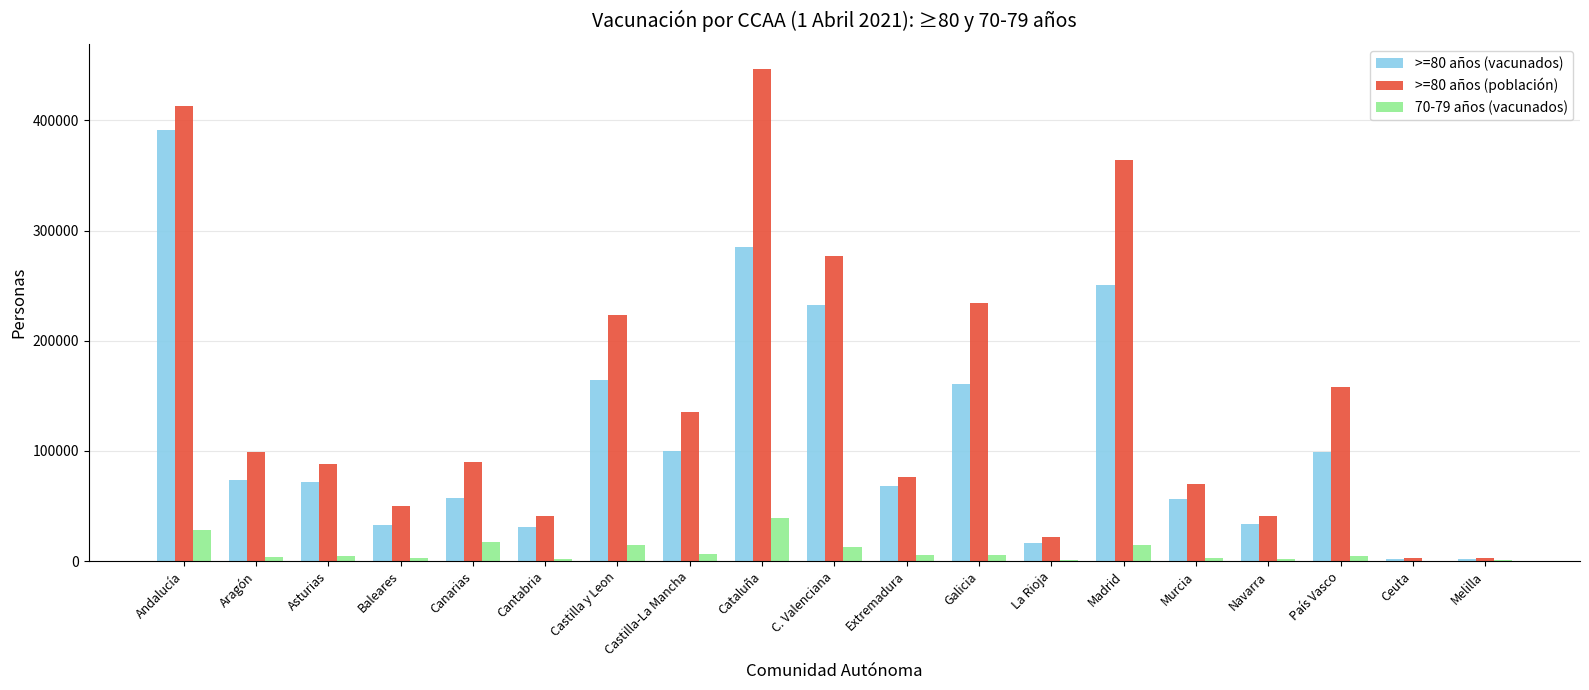

Read the >=80 años (vacunados) value at Extremadura, to the nearest 10.

68110